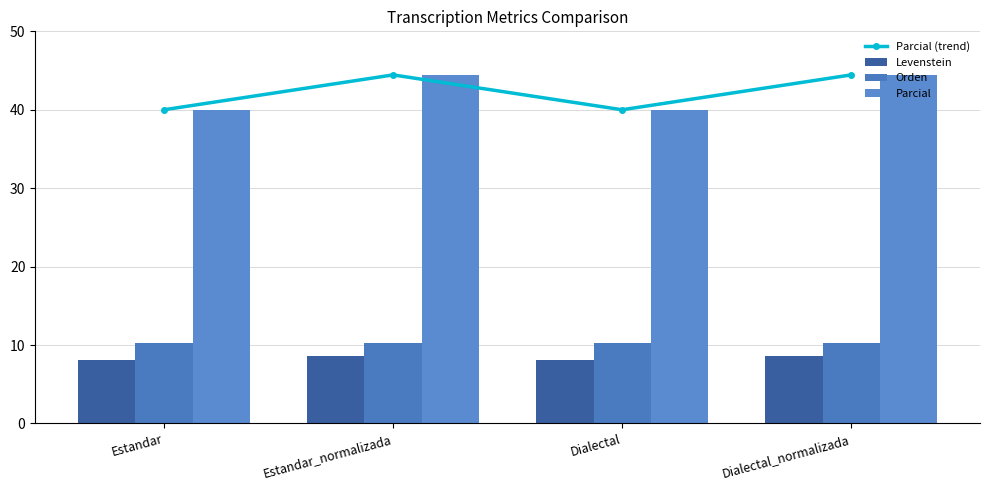

What are all the series names shown in the legend?

Parcial (trend), Levenstein, Orden, Parcial